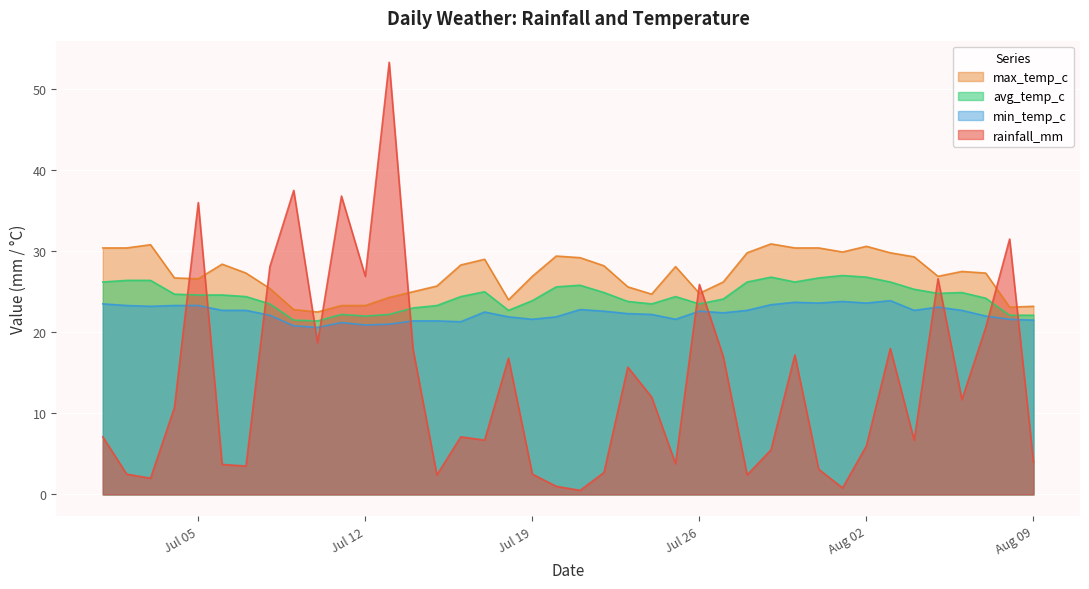

Which label corresponds to the largest value in the chart?

2022-07-13